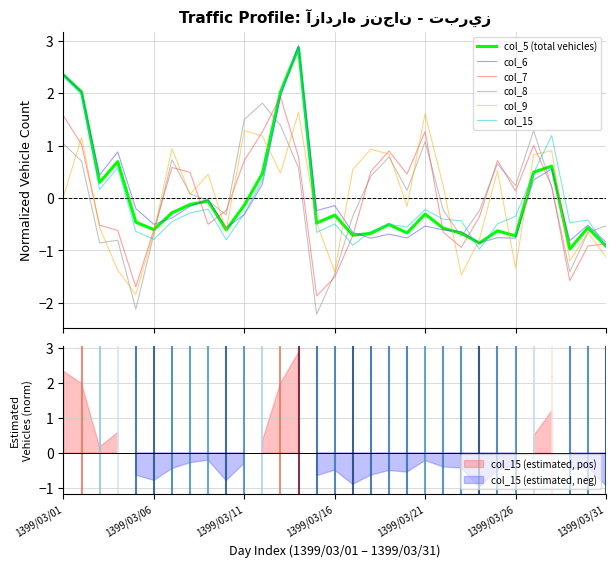

What are all the series names shown in the legend?

col_5 (total vehicles), col_6, col_7, col_8, col_9, col_15